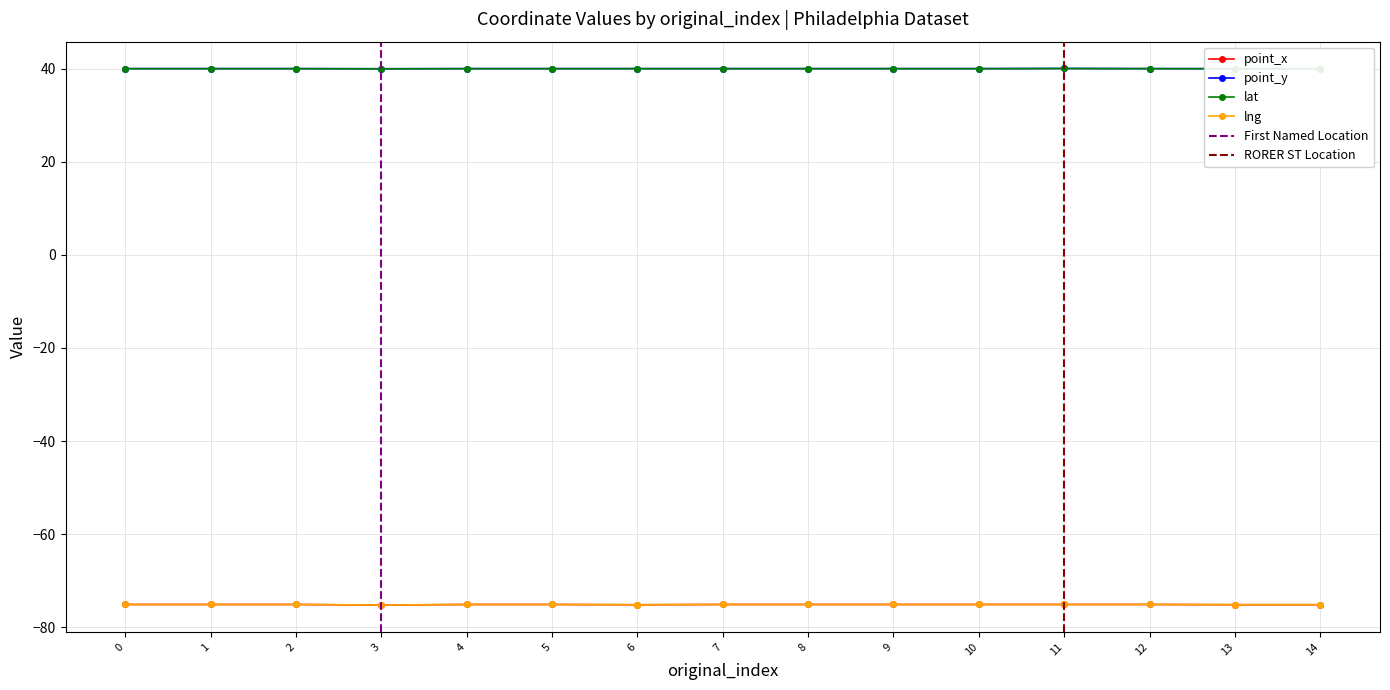

True or false: lng has a value of -43.9 at 0.

False